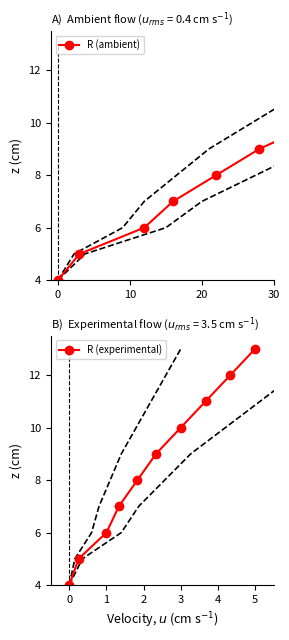

Does the chart have visible grid lines?

No